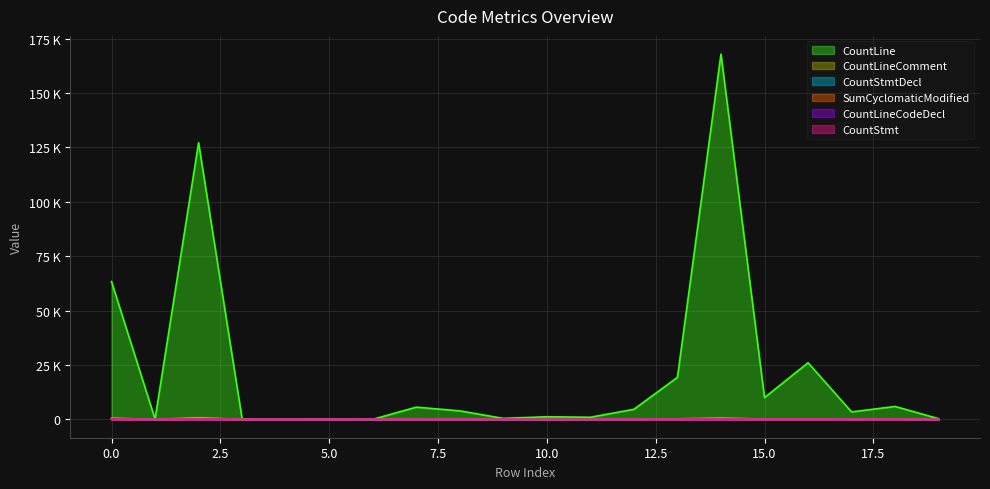

Reading right to left, transcribe all the data shown in this chart.

CountLine: 19=358	18=5975	17=3478	16=26062	15=10035	14=167866	13=19355	12=4658	11=1016	10=1256	9=488	8=3946	7=5651	6=44	5=249	4=179	3=252	2=127178	1=144	0=63373
CountLineComment: 19=41	18=171	17=130	16=248	15=172	14=652	13=282	12=101	11=47	10=61	9=41	8=85	7=102	6=14	5=28	4=24	3=32	2=821	1=14	0=611
CountStmtDecl: 19=19	18=83	17=64	16=103	15=75	14=304	13=116	12=43	11=24	10=25	9=19	8=41	7=49	6=5	5=13	4=11	3=15	2=337	1=6	0=245
SumCyclomaticModified: 19=16	18=37	17=24	16=53	15=49	14=83	13=63	12=25	11=15	10=27	9=16	8=27	7=30	6=8	5=11	4=11	3=14	2=148	1=10	0=161
CountLineCodeDecl: 19=3	18=34	17=16	16=56	15=39	14=103	13=54	12=17	11=6	10=17	9=11	8=20	7=22	6=5	5=8	4=7	3=9	2=174	1=3	0=147
CountStmt: 19=19	18=83	17=64	16=103	15=75	14=304	13=116	12=43	11=24	10=25	9=19	8=41	7=49	6=5	5=13	4=11	3=15	2=337	1=6	0=245